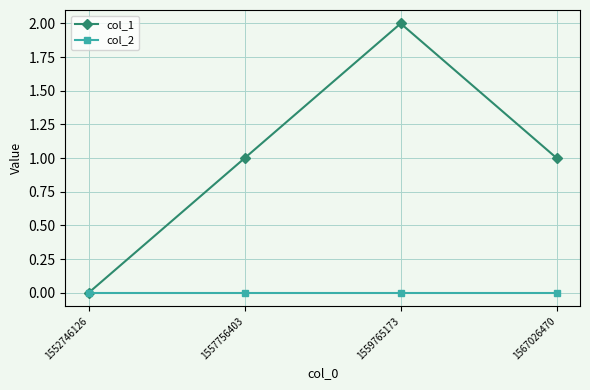

List the series in order of their overall mean, lowest first.

col_2, col_1